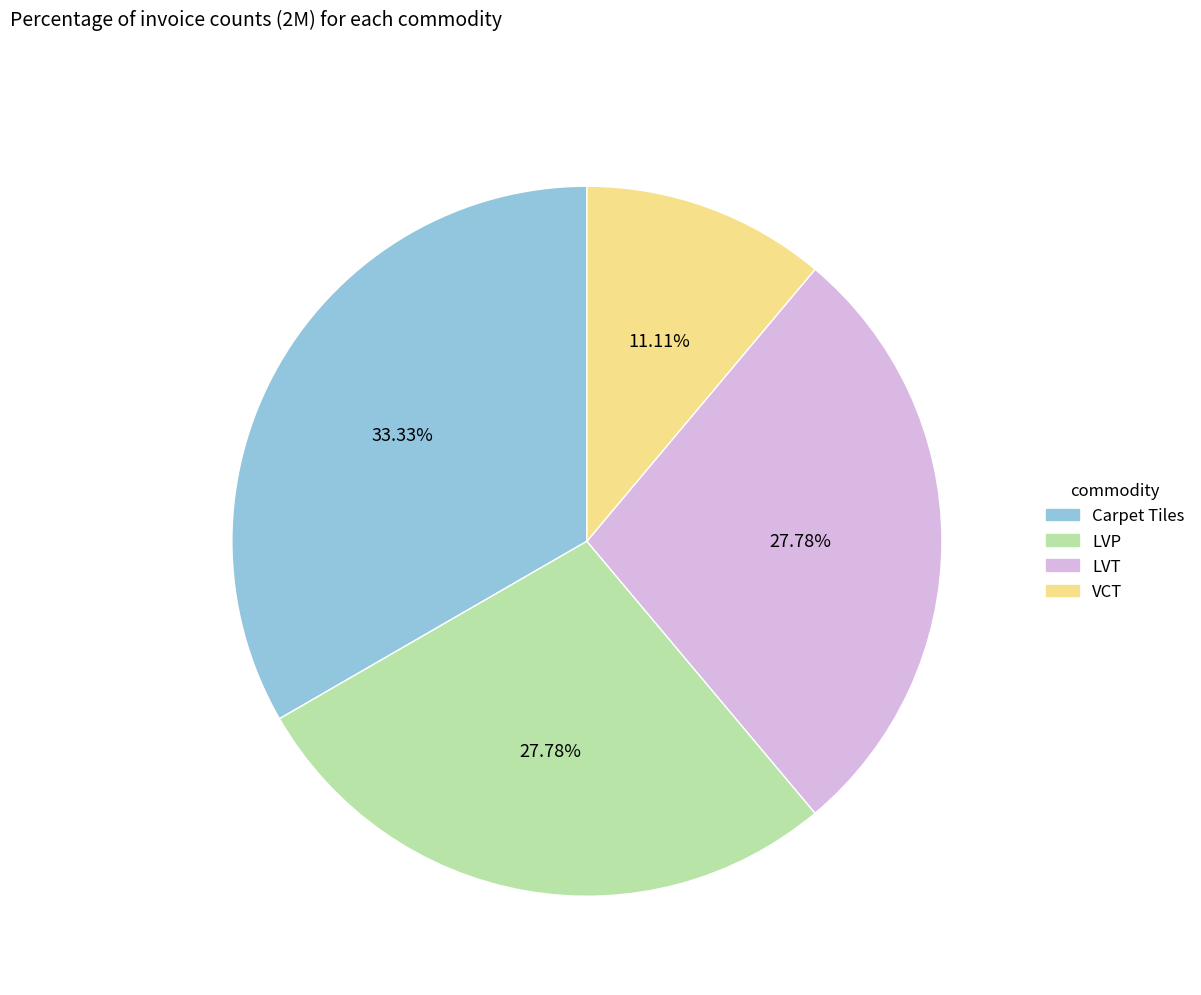

Count the number of slices in the pie.

4